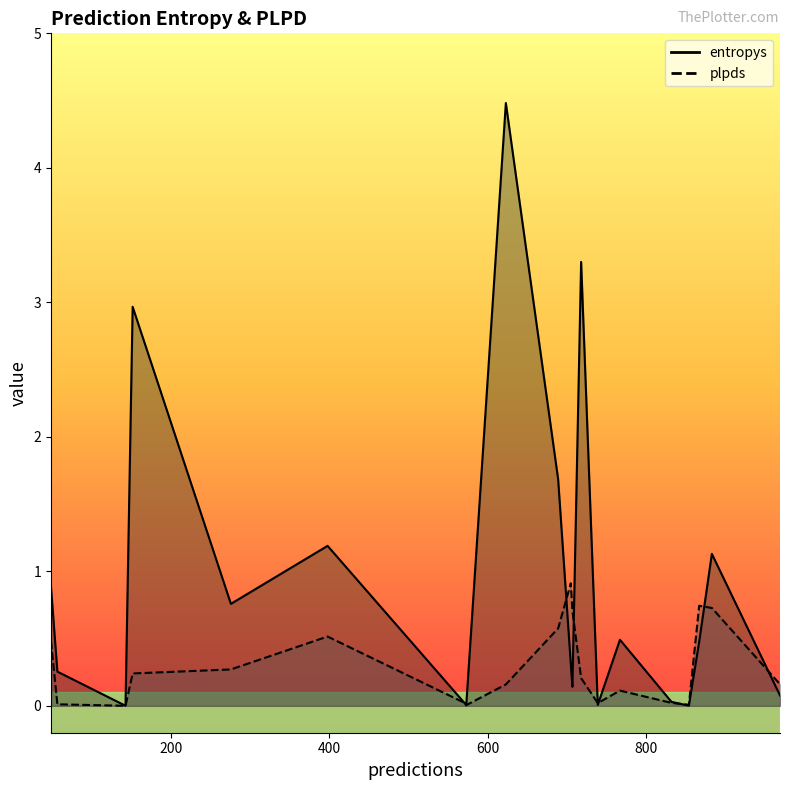

List the series in order of their peak value, lowest first.

plpds, entropys